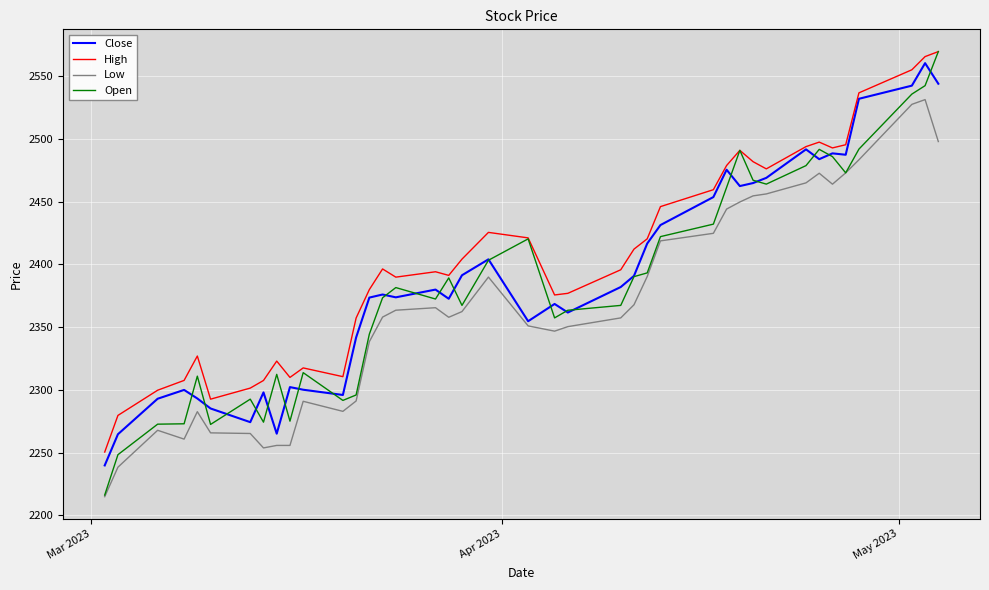

Which series has the widest spread of values?

Open